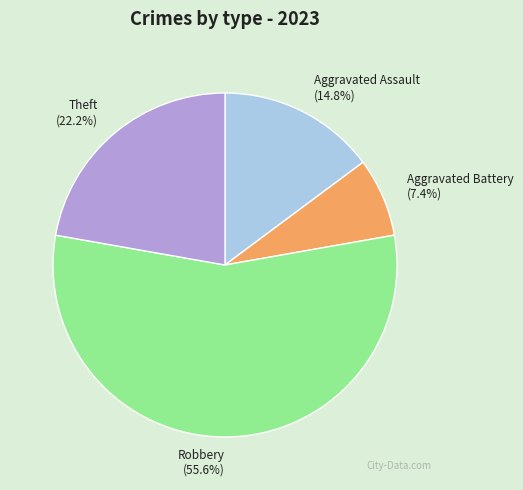

How many segments does this pie chart have?

4